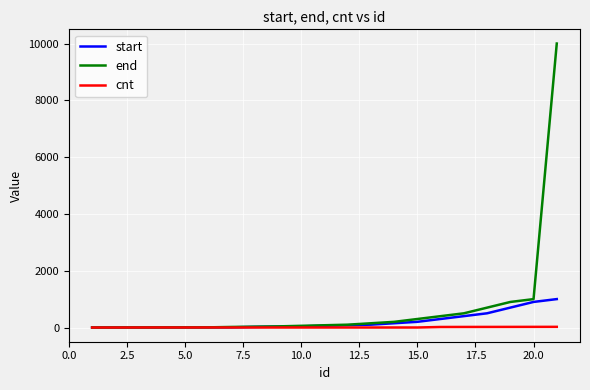

What is the sum of all end values?

14501